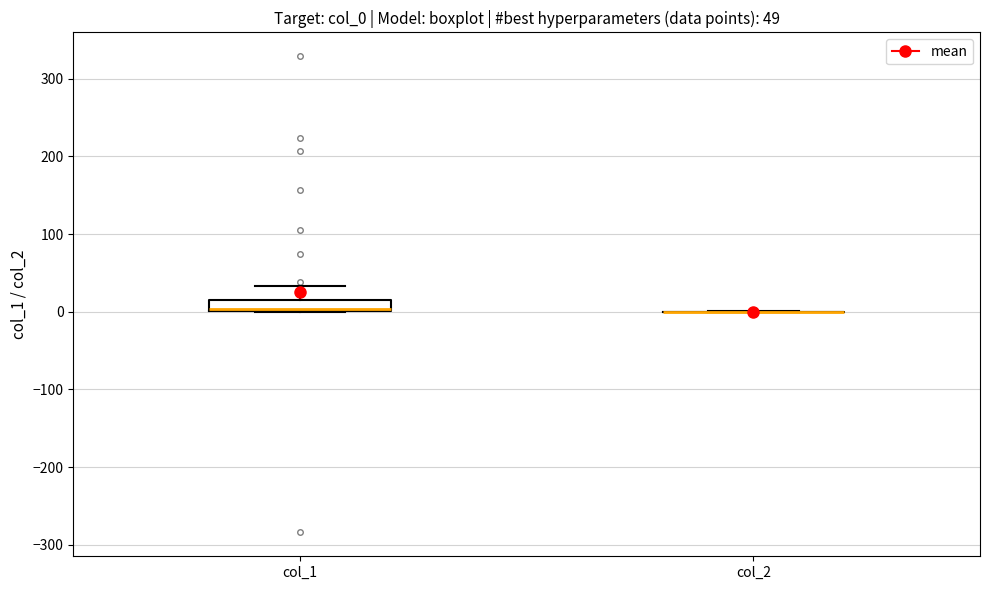

Comparing the boxes themselves (not the whiskers), which one is the tallest?

col_1